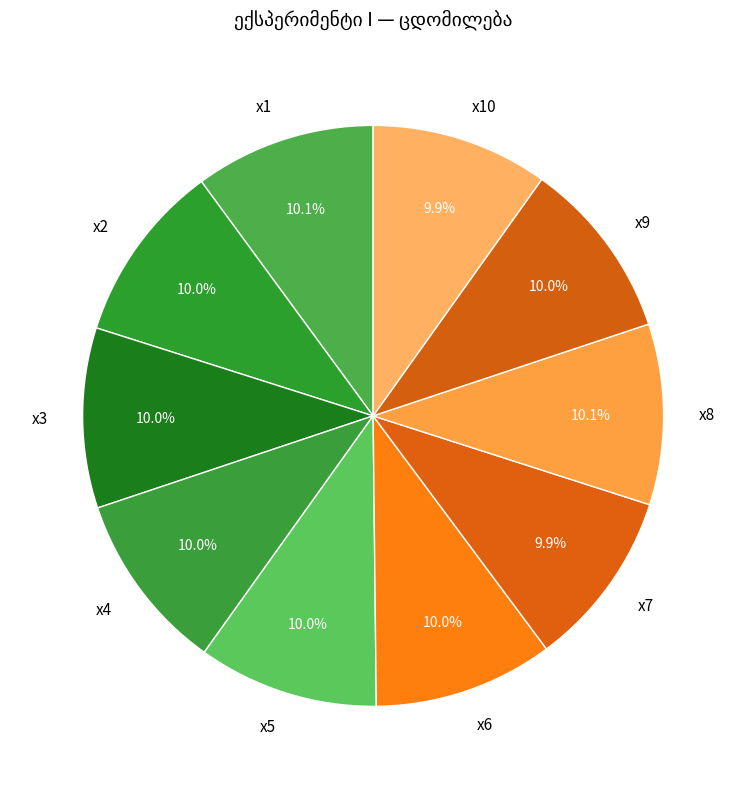

Count the number of slices in the pie.

10